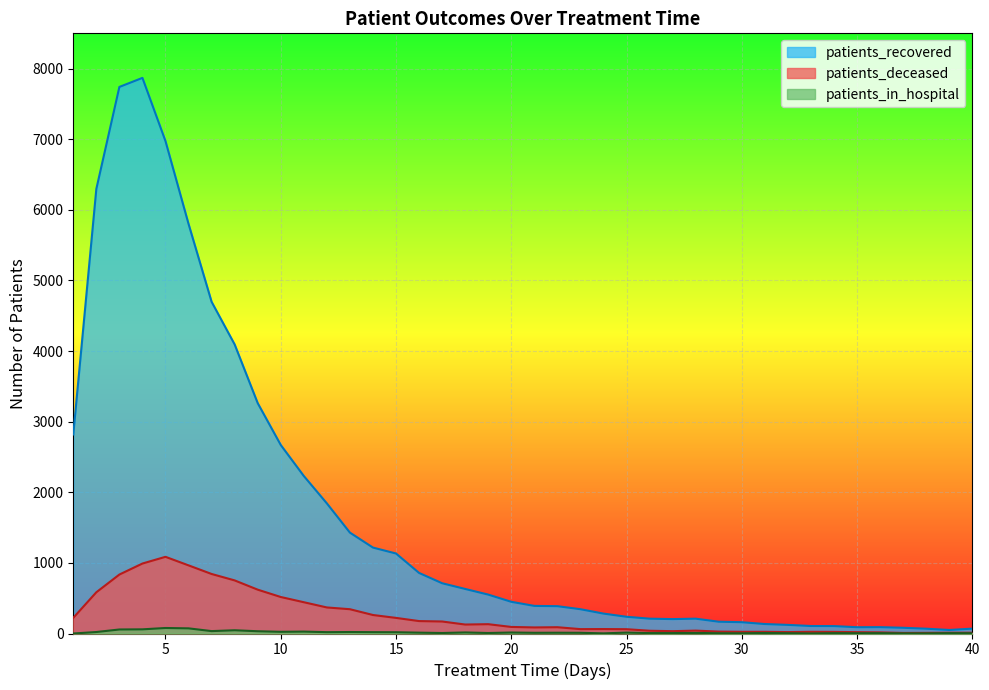

How many series are shown in this chart?

3